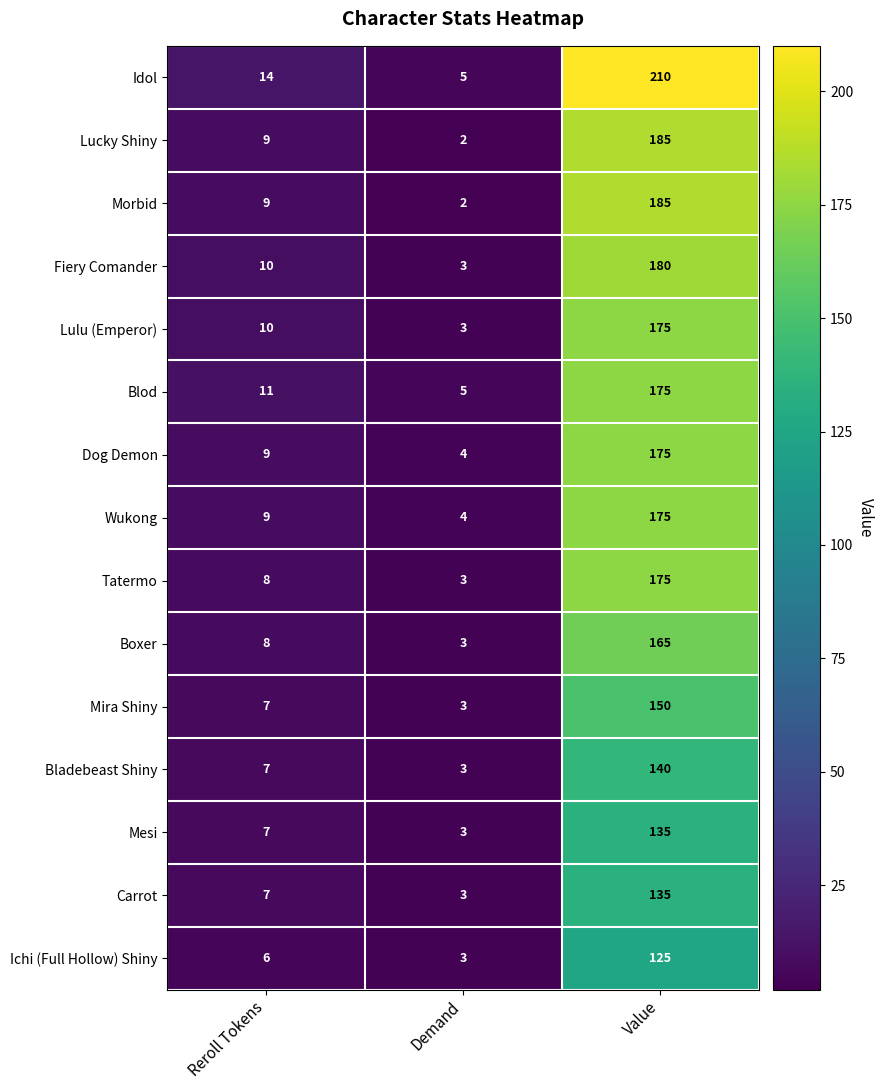

What is the average value of the Bladebeast Shiny series?

50